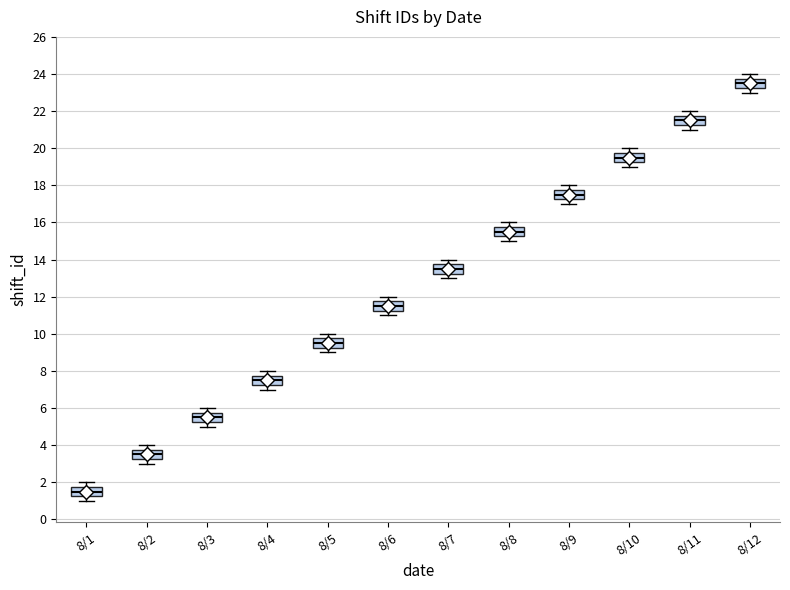

Where is the upper edge of the box for 8/4 on the y-axis? The values are not printed on the chart, so give them approximately, as read against the axis.

7.8